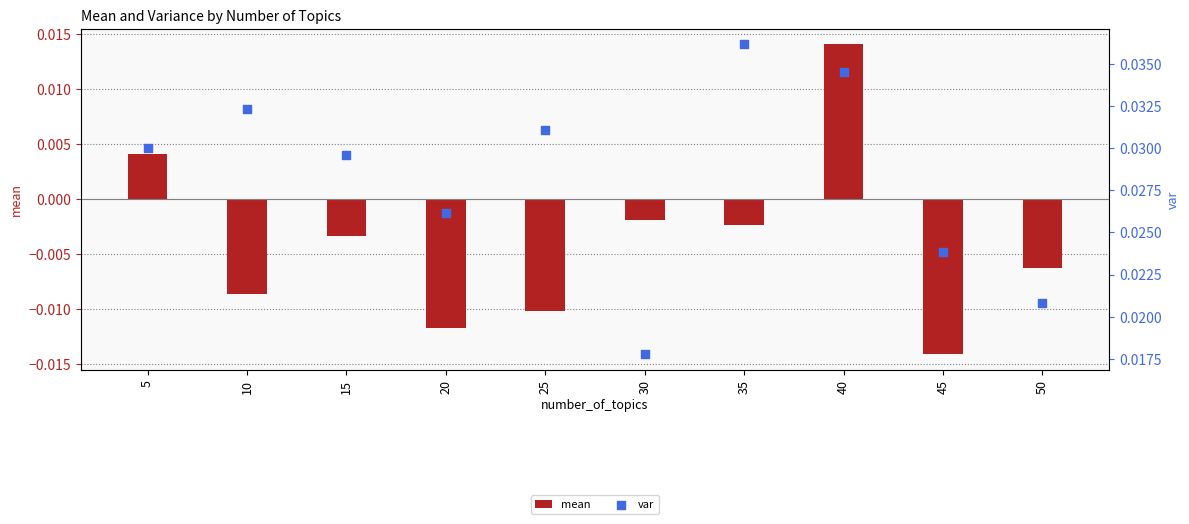

Which series contains the highest Y value?

var